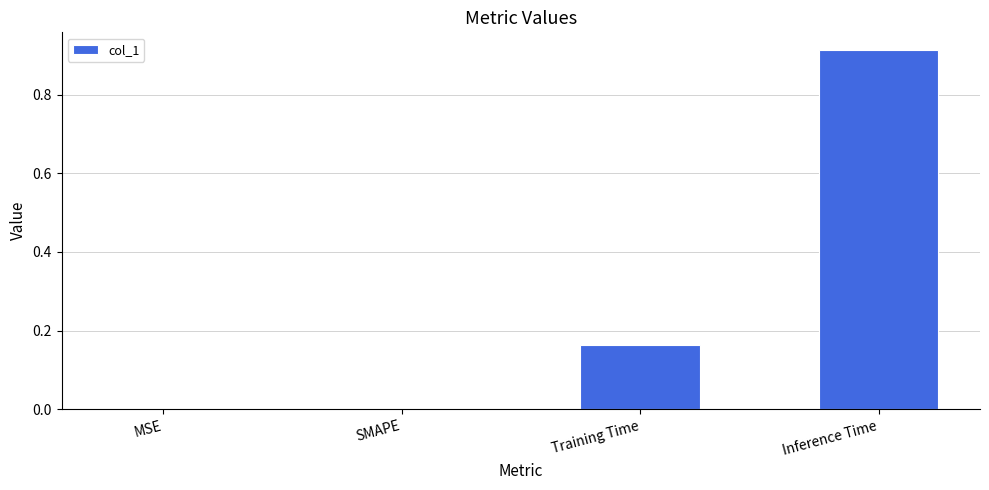

Which label corresponds to the largest value in the chart?

Inference Time